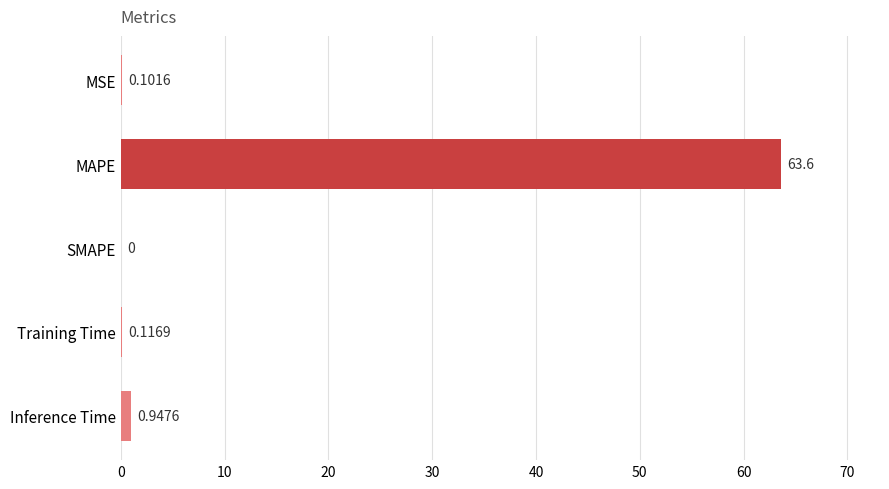

What is the greatest value displayed?

63.6